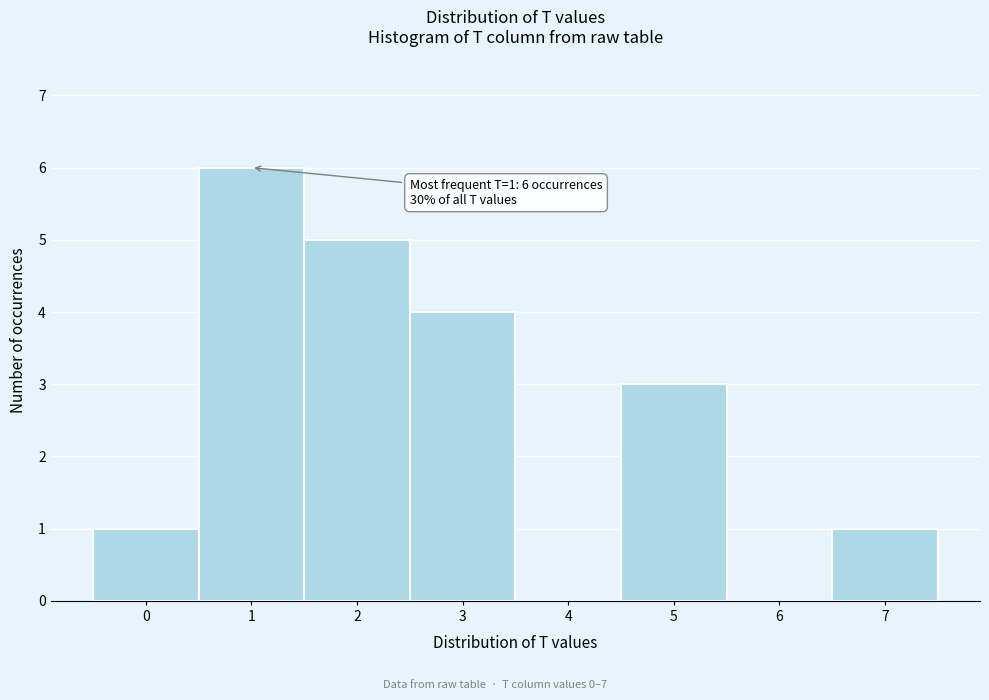

Over which range of the x-axis is the bar tallest?

0.5 to 1.5